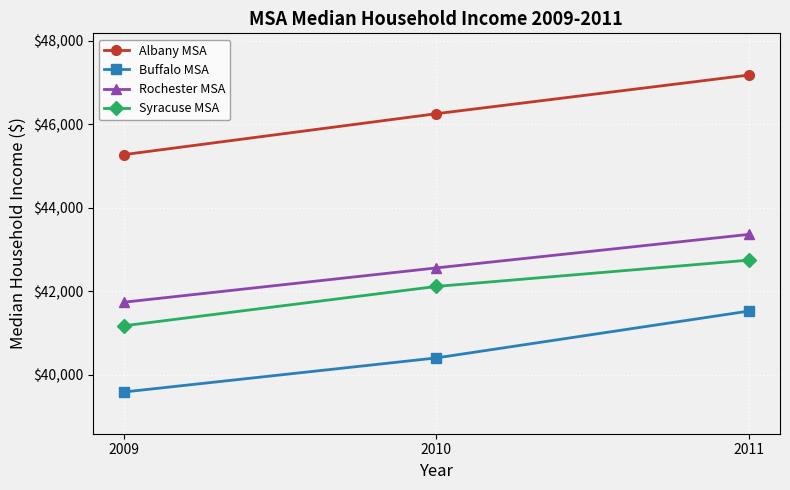

Reading right to left, transcribe all the data shown in this chart.

Albany MSA: 47180	46254	45273
Buffalo MSA: 41523	40401	39584
Rochester MSA: 43361	42558	41736
Syracuse MSA: 42744	42114	41171